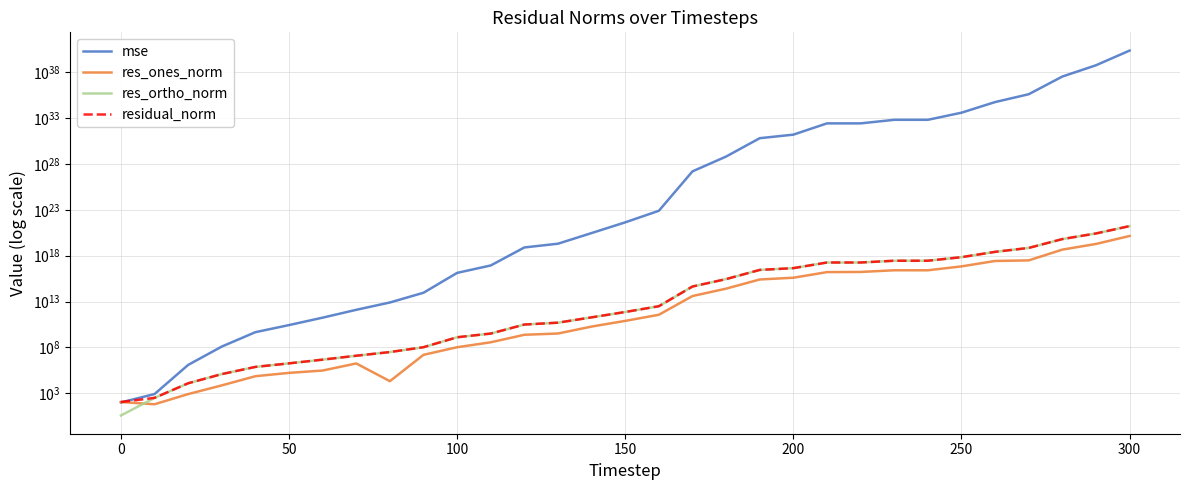

What is the maximum value for residual_norm?

1705184524056365891584.0